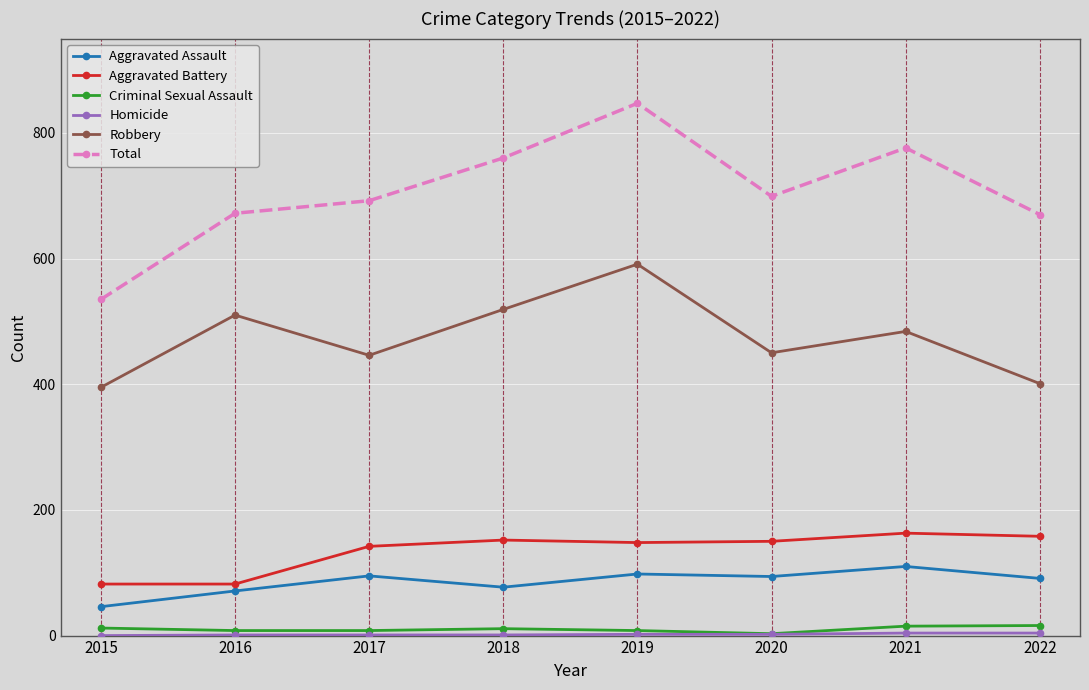

Is this an area chart (filled region under the line)?

No